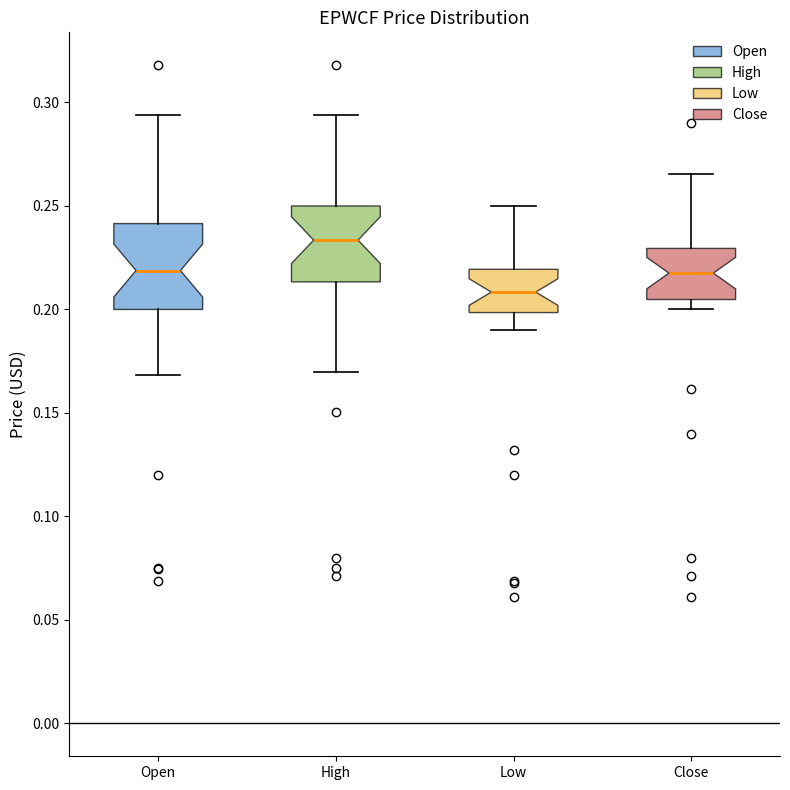

Which box's median line is the highest?

High